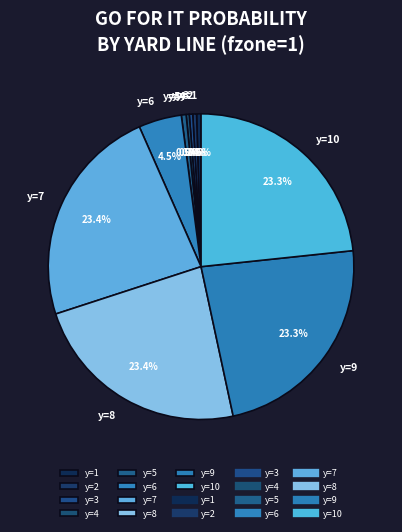

Which has a higher value, y=10 or y=5?

y=10